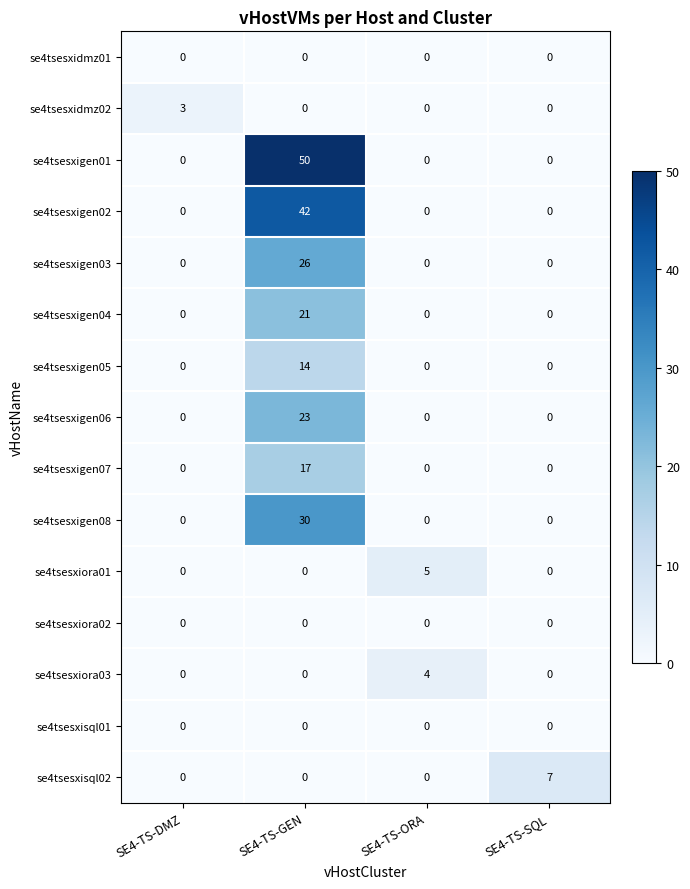

The se4tsesxigen06 series shows 0 at SE4-TS-ORA. True or false?

True